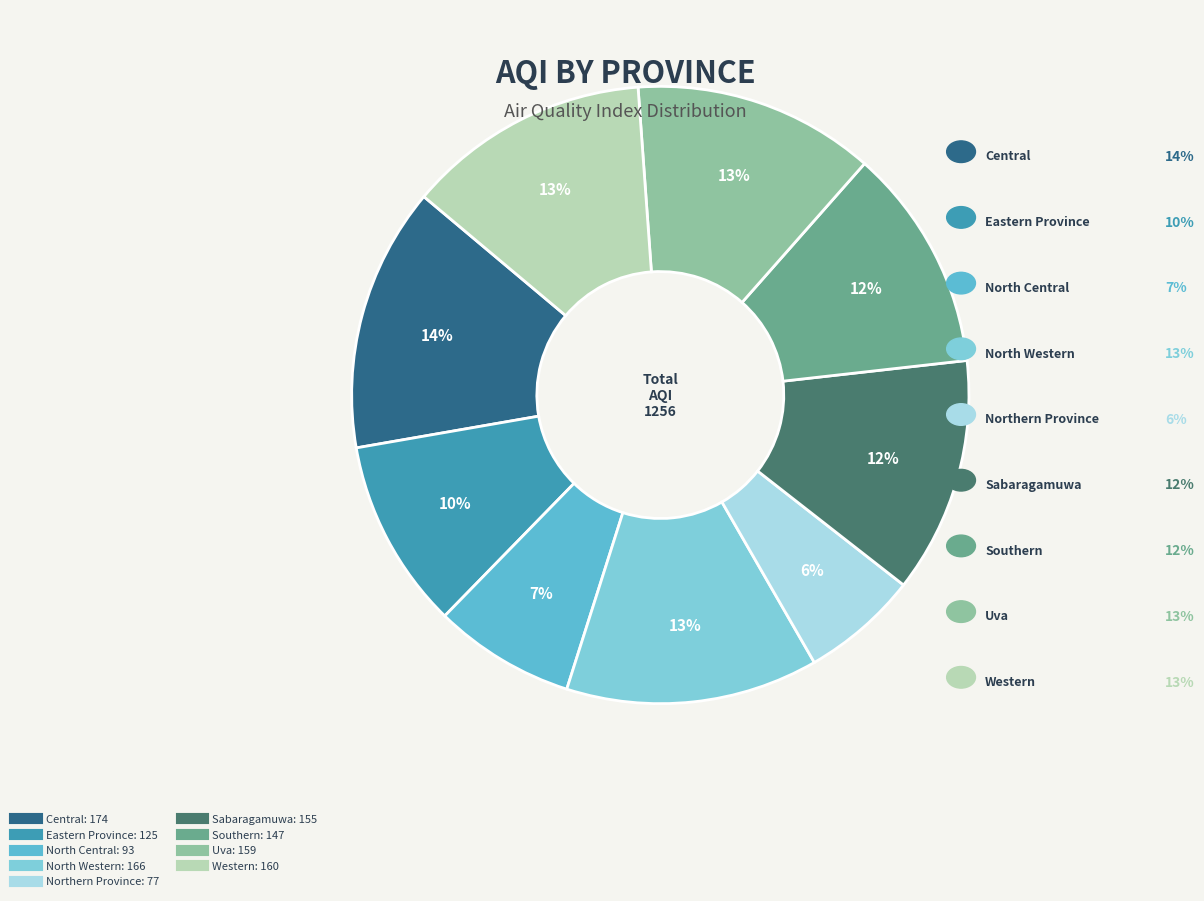

How many slices are in this pie chart?

9